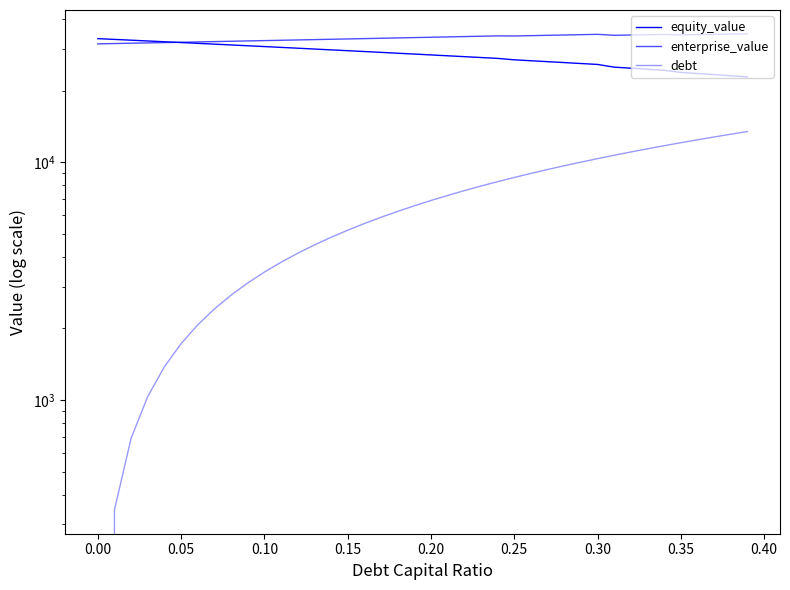

Reading left to right, transcribe all the data shown in this chart.

equity_value: 33093.5	32845.9	32598.9	32352.5	32106.7	31861.6	31617.0	31373.1	31129.9	30887.3	30645.4	30404.1	30163.5	29923.5	29684.3	29445.7	29207.8	28970.6	28734.1	28498.4	28263.3	28029.0	27795.5	27562.6	27330.5	26954.9	26717.6	26481.0	26245.1	26009.8	25775.3	25107.3	24857.5	24608.2	24359.5	23865.6	23609.5	23354.0	23098.9	22844.3
enterprise_value: 31463.5	31561.1	31659.3	31758.1	31857.5	31957.5	32058.2	32159.5	32261.4	32364.0	32467.2	32571.1	32675.7	32780.9	32886.9	32993.5	33100.8	33208.8	33317.5	33426.9	33537.1	33648.0	33759.6	33871.9	33985.0	33954.6	34062.5	34171.0	34280.3	34390.3	34500.9	34178.1	34273.5	34369.4	34465.9	34317.1	34406.3	34495.9	34586.0	34676.5
debt: 0.0	345.2	690.4	1035.6	1380.7	1725.9	2071.1	2416.3	2761.5	3106.7	3451.9	3797.1	4142.2	4487.4	4832.6	5177.8	5523.0	5868.2	6213.4	6558.6	6903.7	7248.9	7594.1	7939.3	8284.5	8629.7	8974.9	9320.1	9665.2	10010.4	10355.6	10700.8	11046.0	11391.2	11736.4	12081.5	12426.7	12771.9	13117.1	13462.3